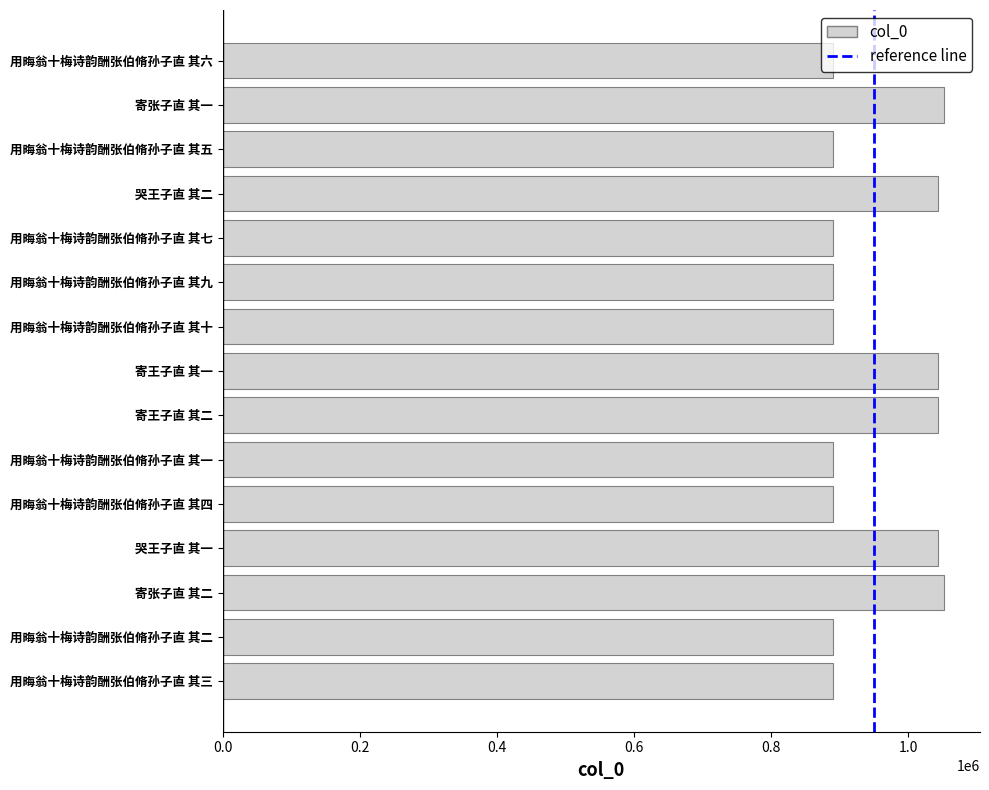

The chart shows a value of 1848579 at 寄张子直 其一. True or false?

False